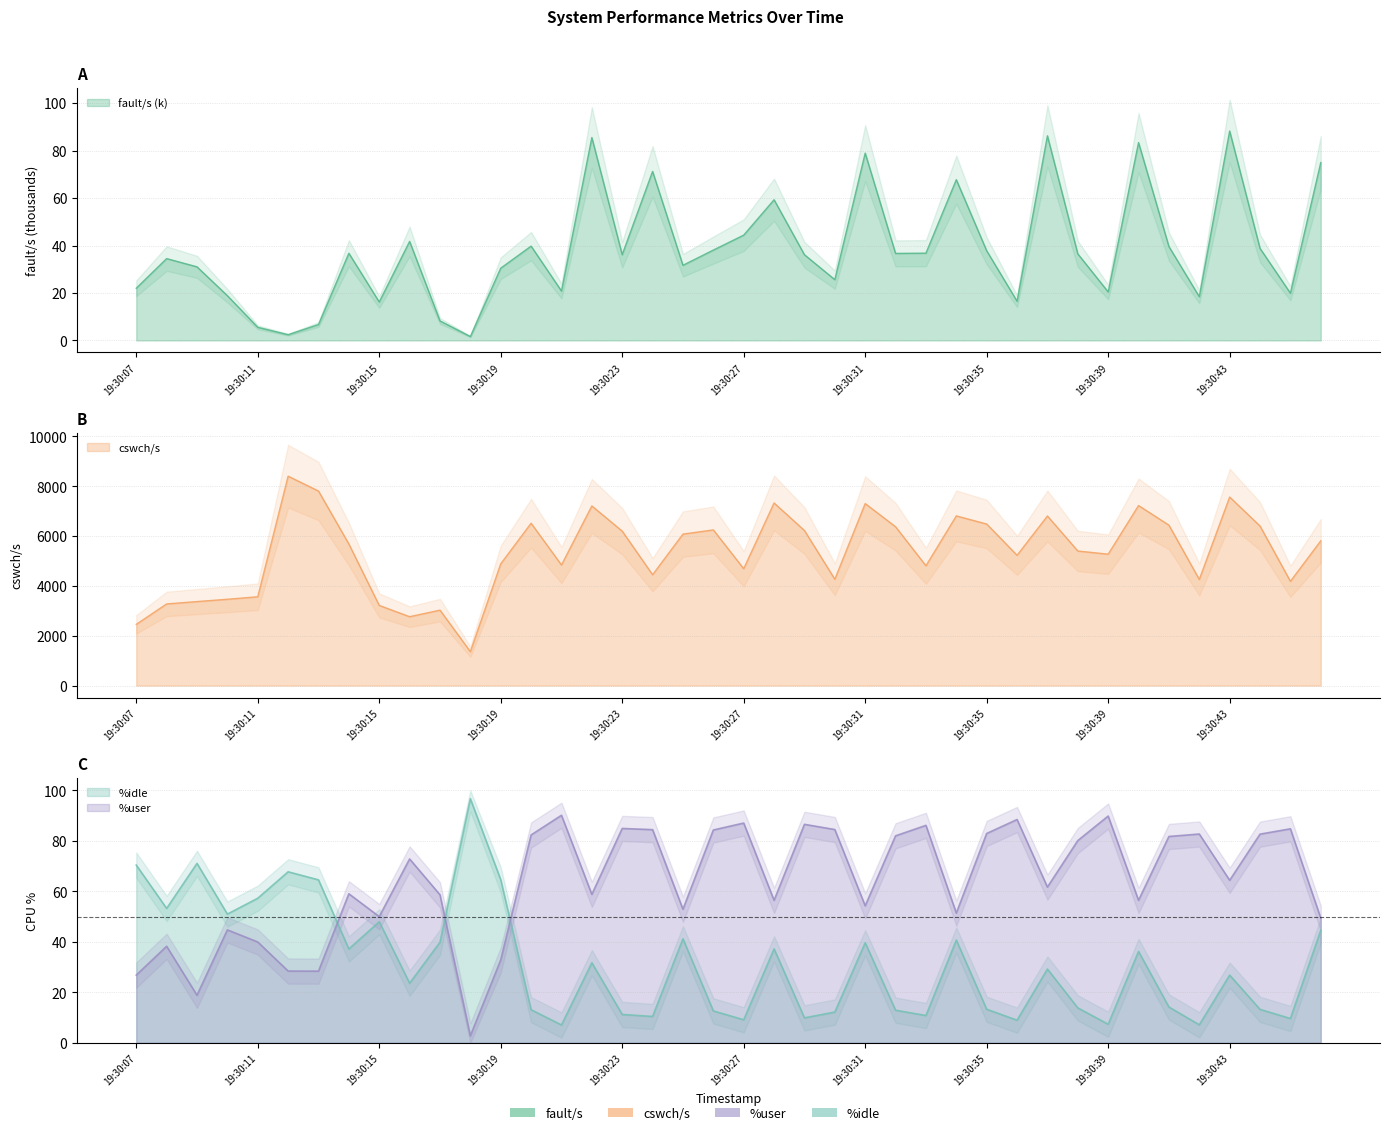

The value of %user at 19:30:34 is 51.4. True or false?

True